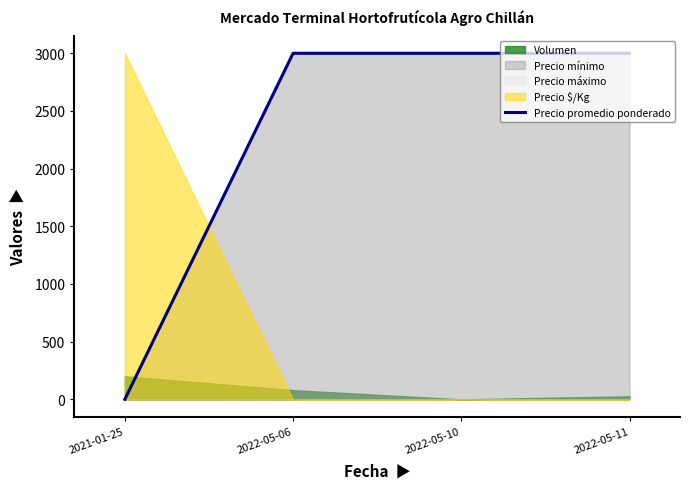

What is the sum of the values at 2021-01-25 and 2022-05-11?

3000